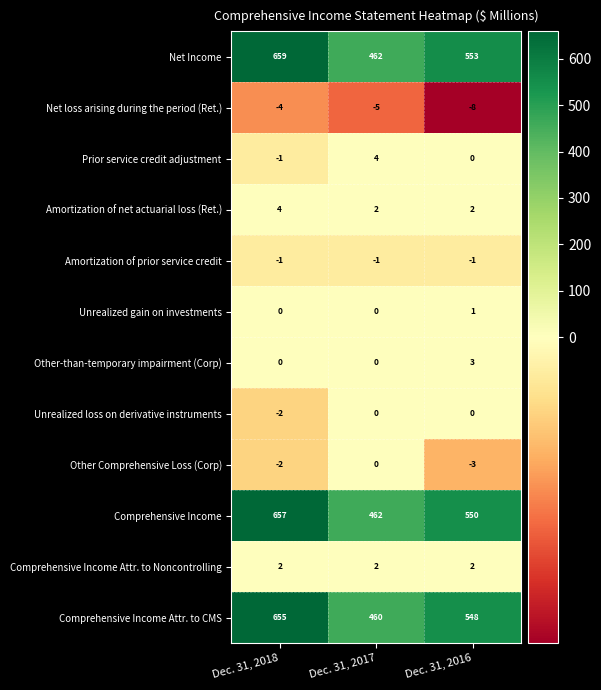

Which series changed the most between Dec. 31, 2017 and Dec. 31, 2016?

Net Income